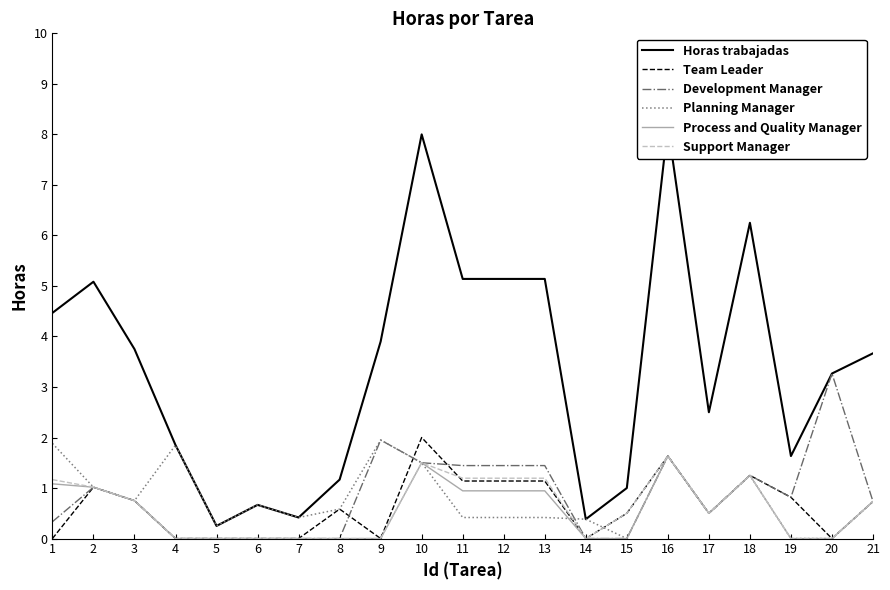

How many interior local valleys does the Support Manager series have?

2